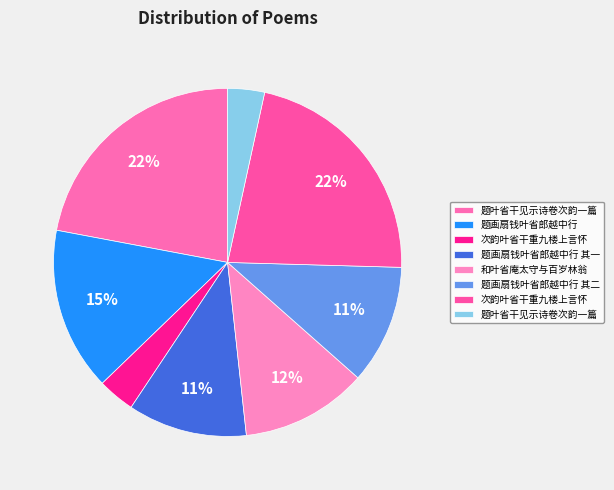

How many slices are in this pie chart?

8